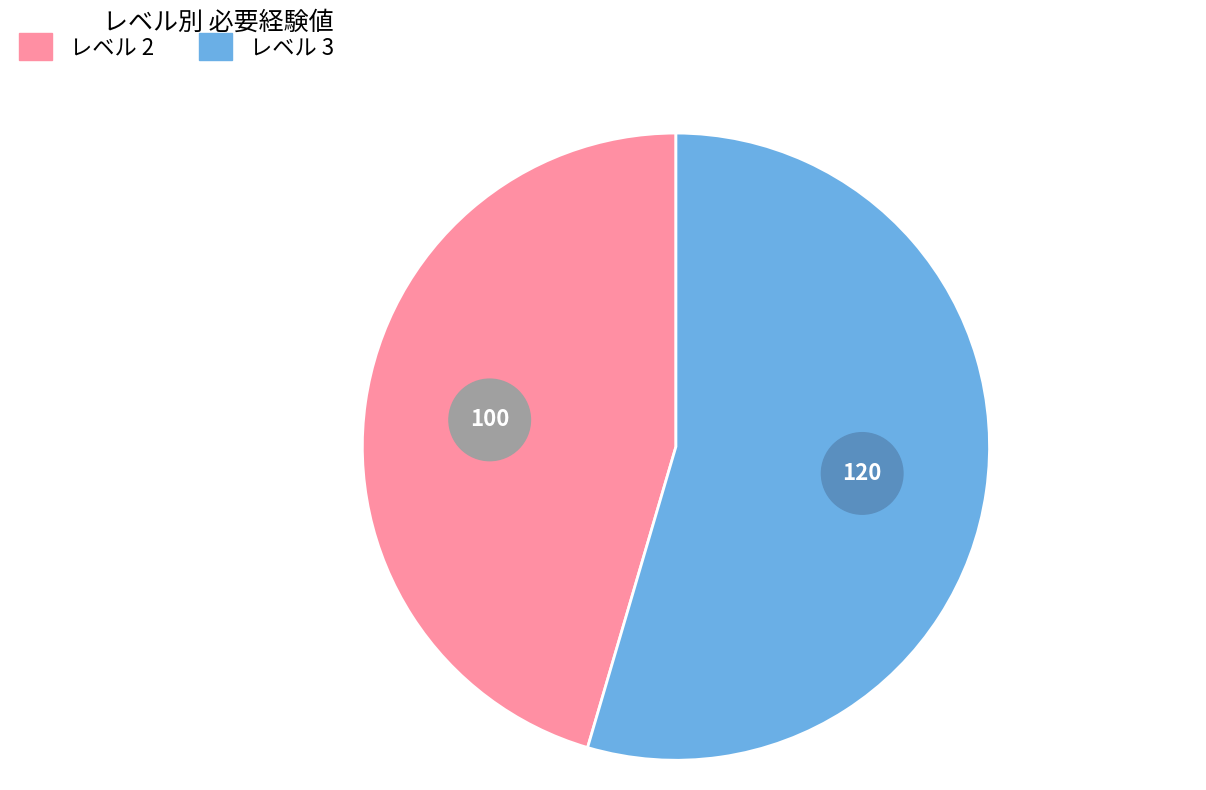

What is the total percentage of 2 and 3?

100.0%